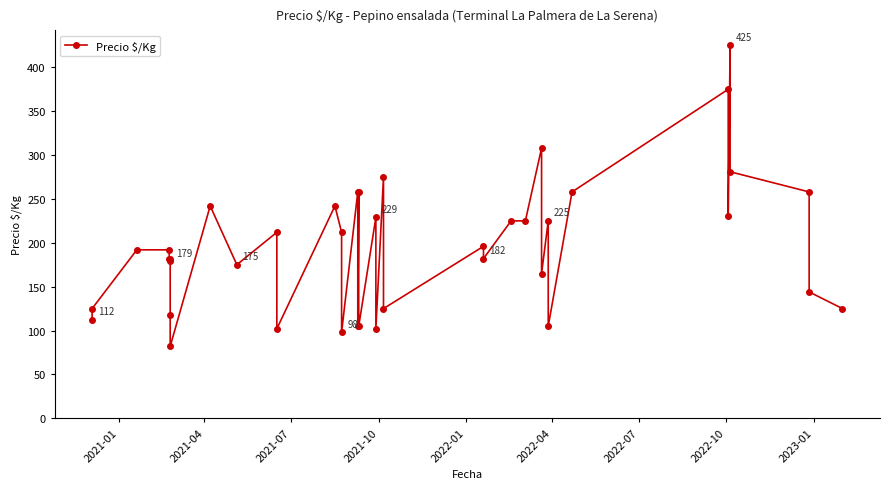

What is the difference between the maximum and minimum values?

343